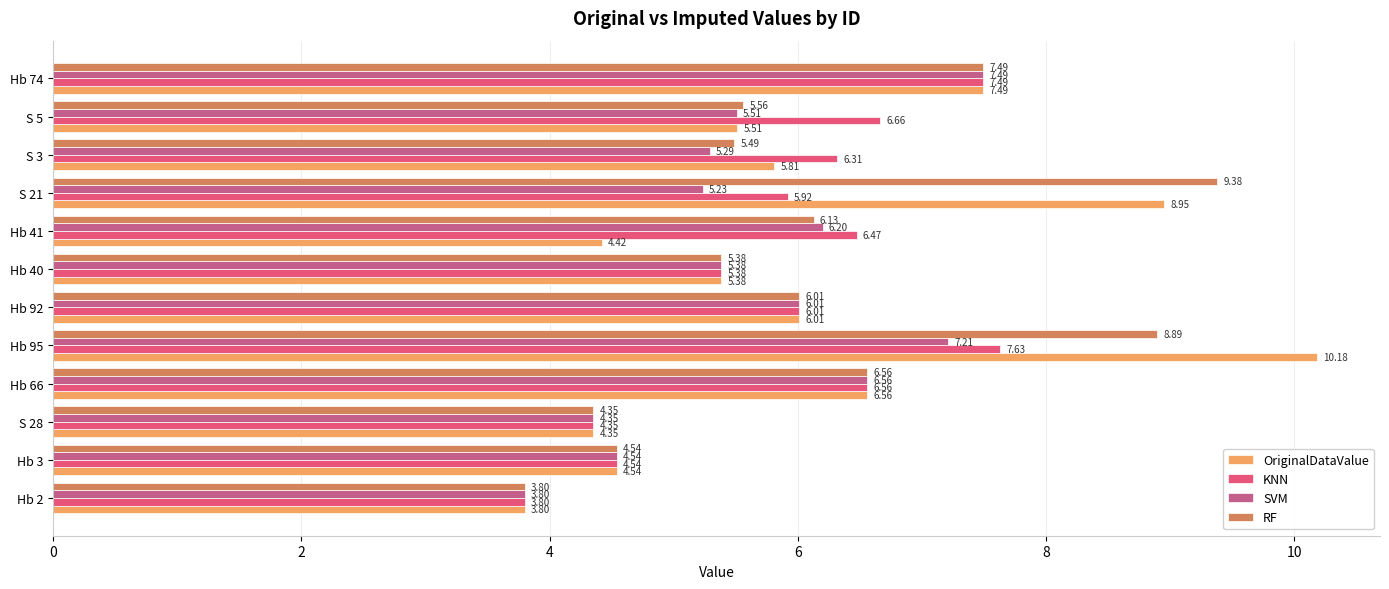

At how many categories does at least one series exceed 7?

3